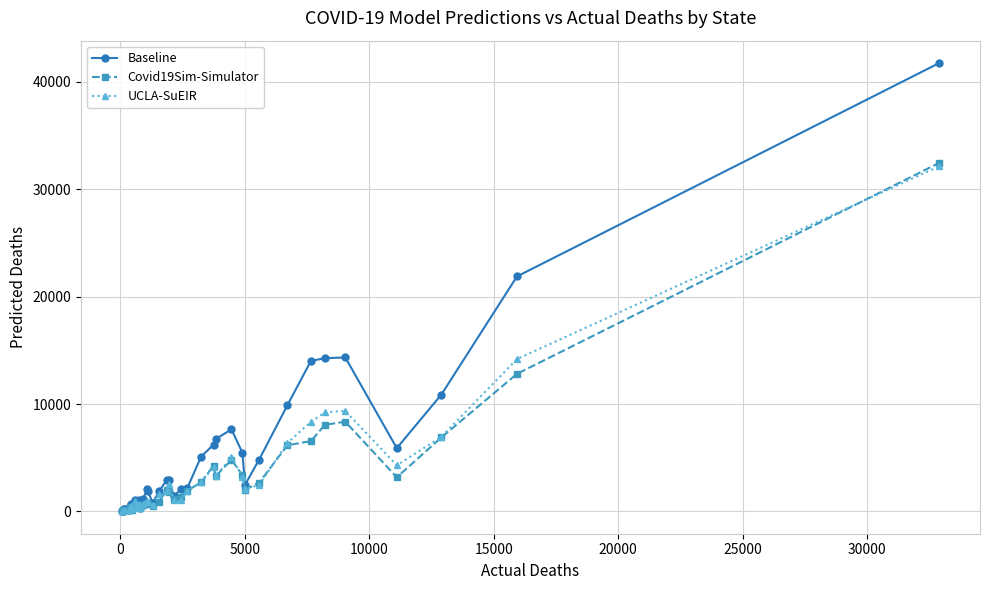

What is the value of the Baseline point at the 36th from the left?

5895.3